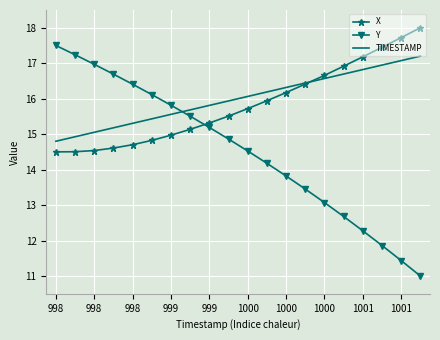

Which series has the widest spread of values?

Y